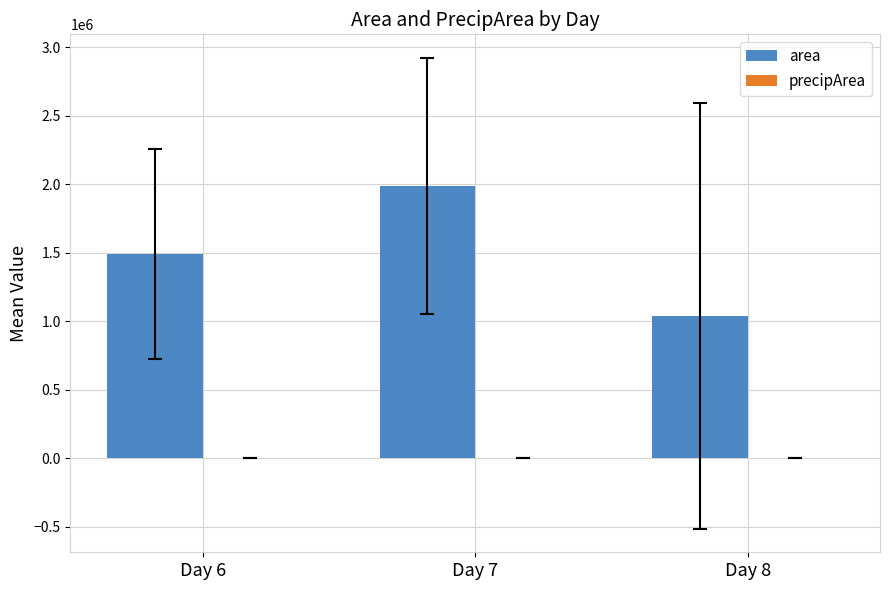

Is it true that area equals 1492625.0 at Day 6?

True